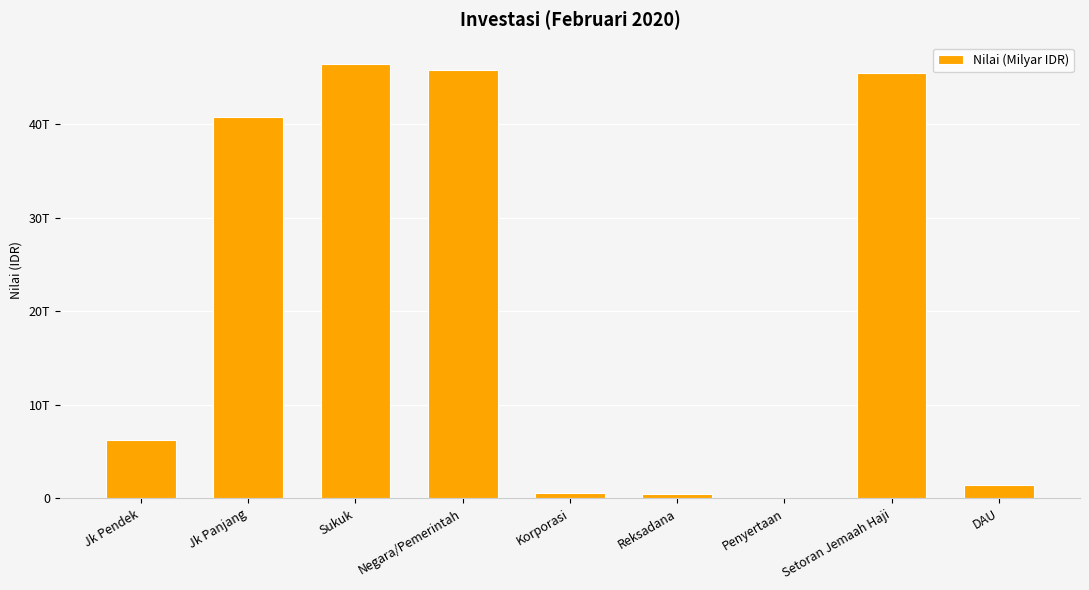

True or false: the data shows 31212586854141.0 at Sukuk.

False